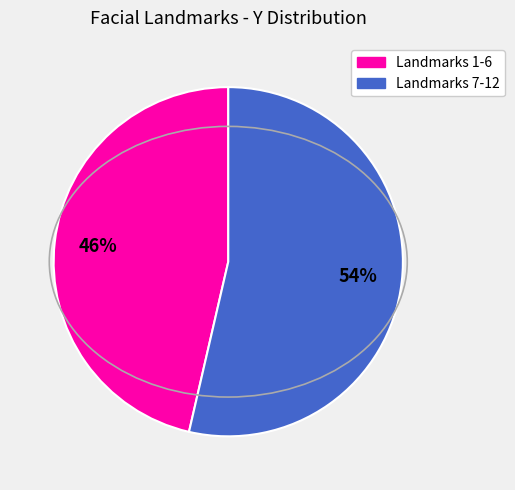

Is there any slice that represents more than half of the pie?

Yes